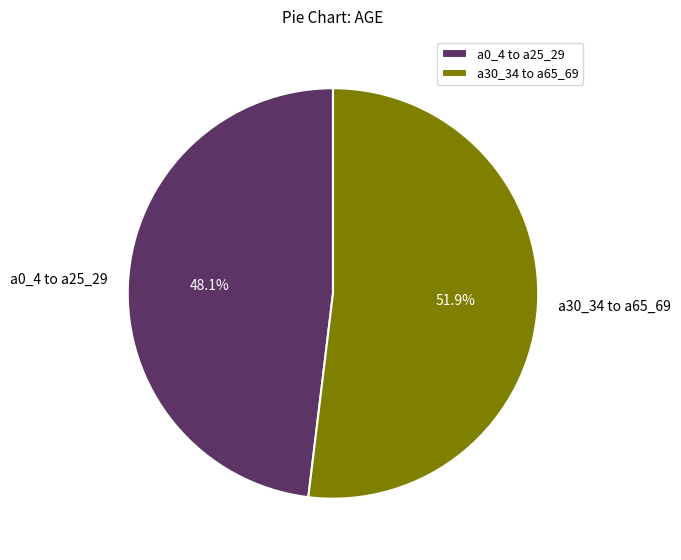

Which slice is the smallest?

a0_4 to a25_29